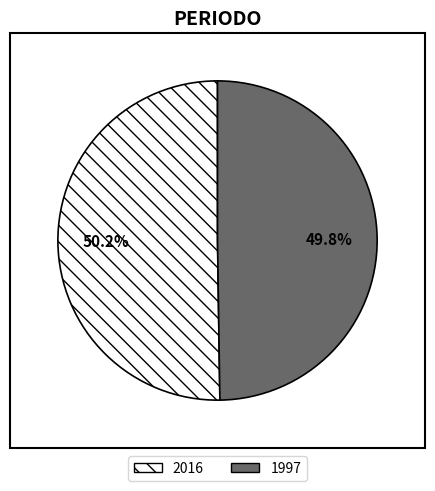

To the nearest percent, what portion does 2016 represent?

50%